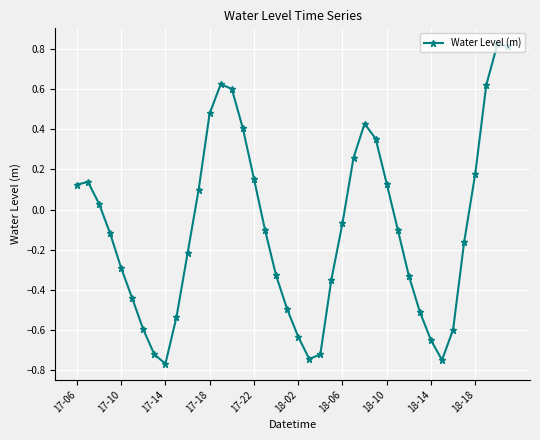

How many interior local valleys (lower than both neighbors) does the data have?

3